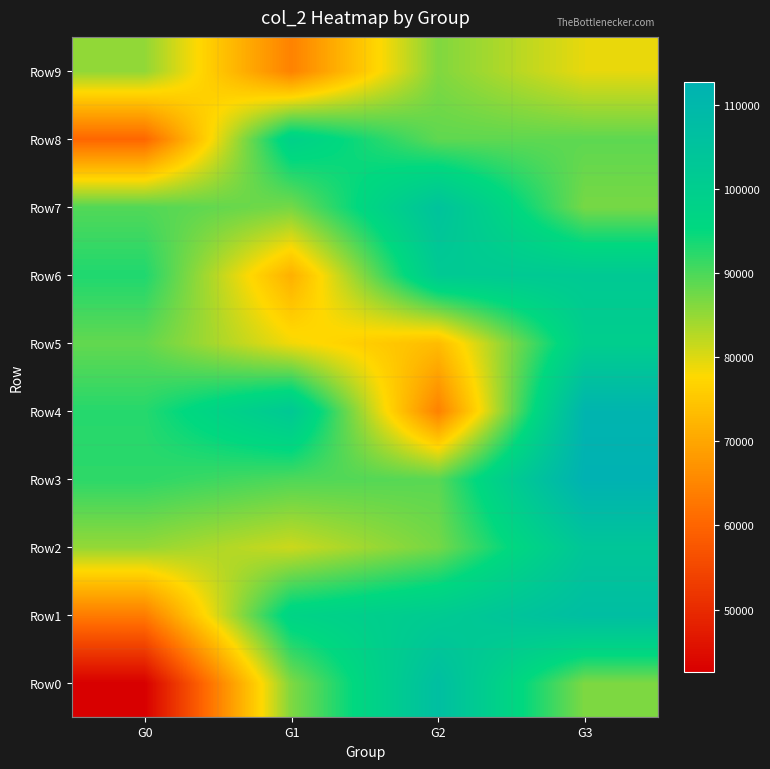

What is the spread (max minus min) of values at G0?

50450